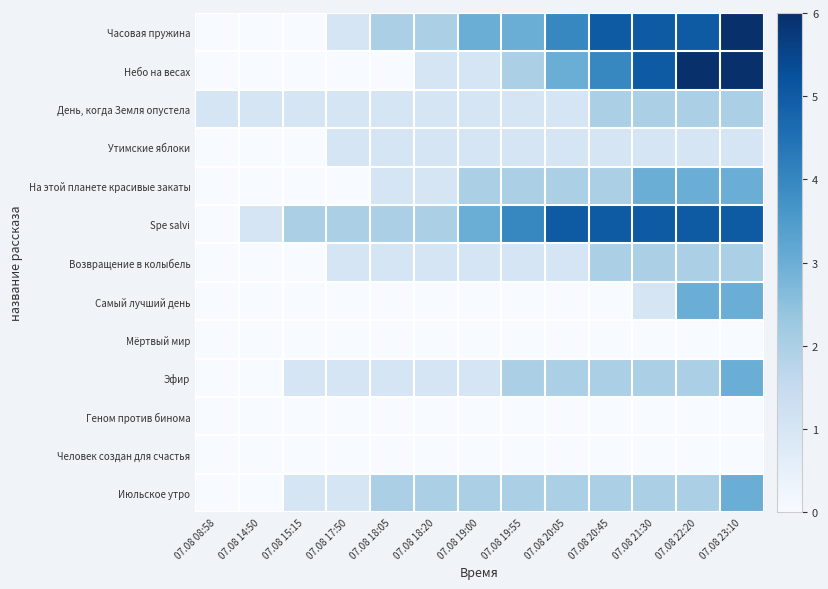

Between 07.08 23:10 and 07.08 19:00, which is larger?

07.08 23:10